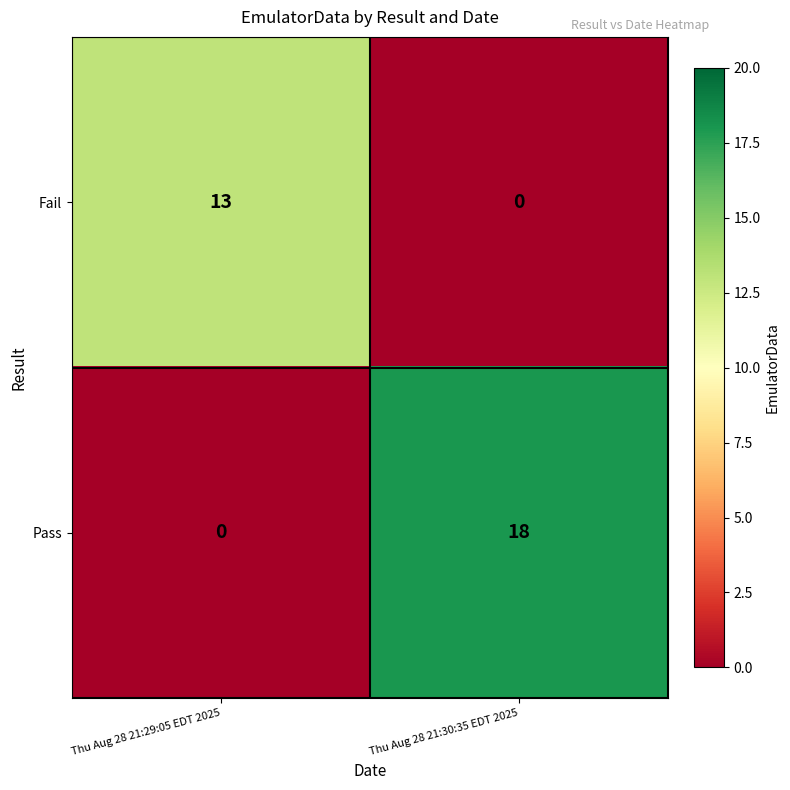

Reading left to right, what are all the values shown in this chart?

Fail: 13	0
Pass: 0	18